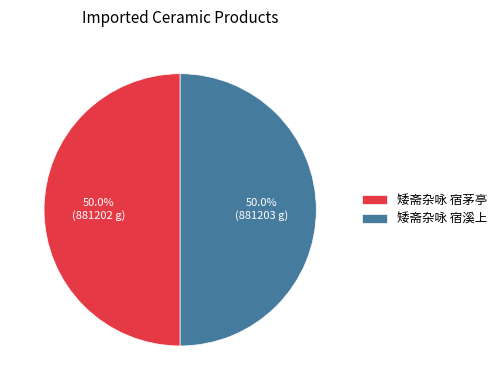

True or false: 矮斋杂咏 宿茅亭 accounts for 38% of the total.

False